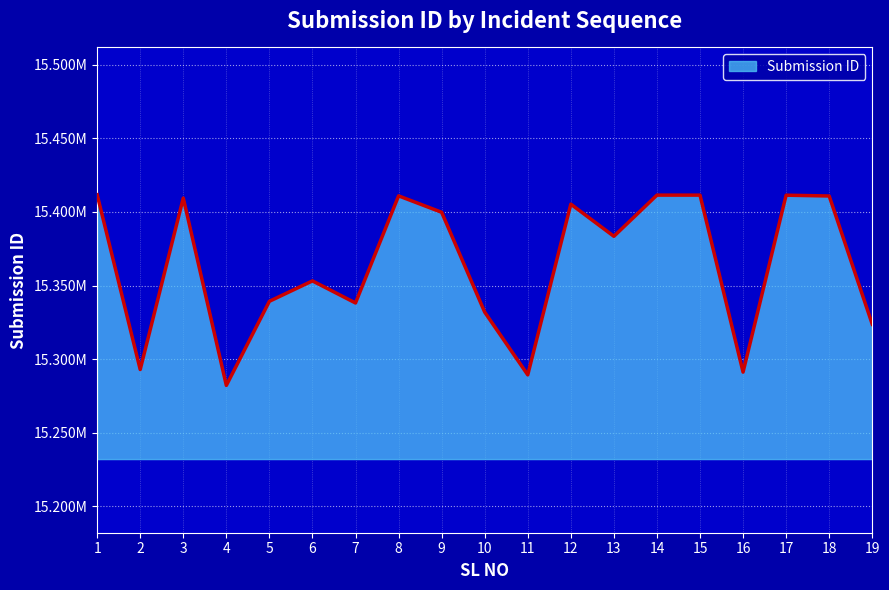

What is the approximate value at 7?

15338155